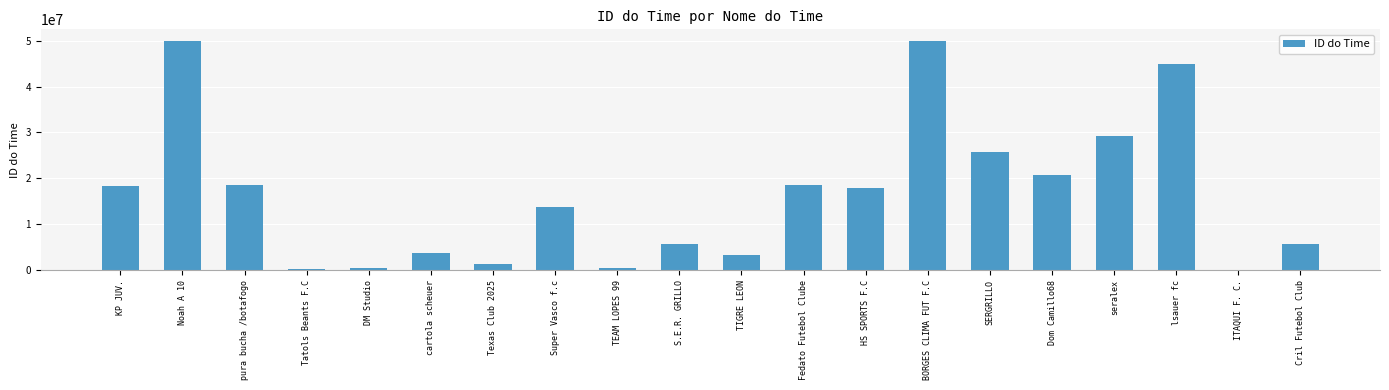

Which has a higher value, Super Vasco f.c or HS SPORTS F.C?

HS SPORTS F.C